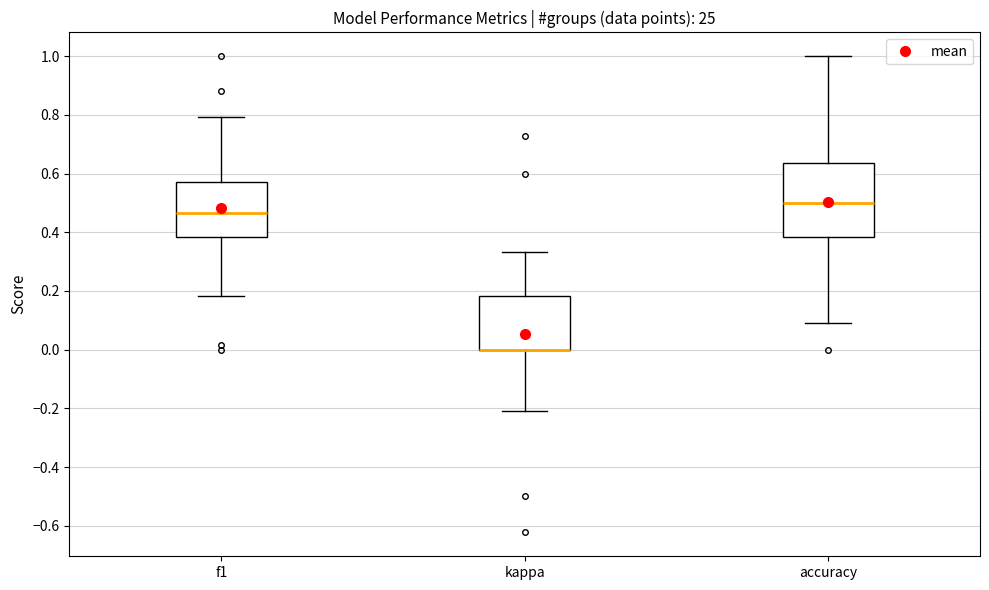

Comparing the boxes themselves (not the whiskers), which one is the tallest?

accuracy